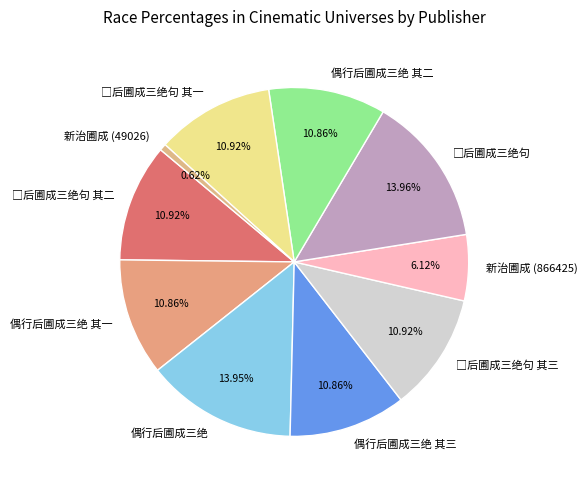

Is there any slice that represents more than half of the pie?

No